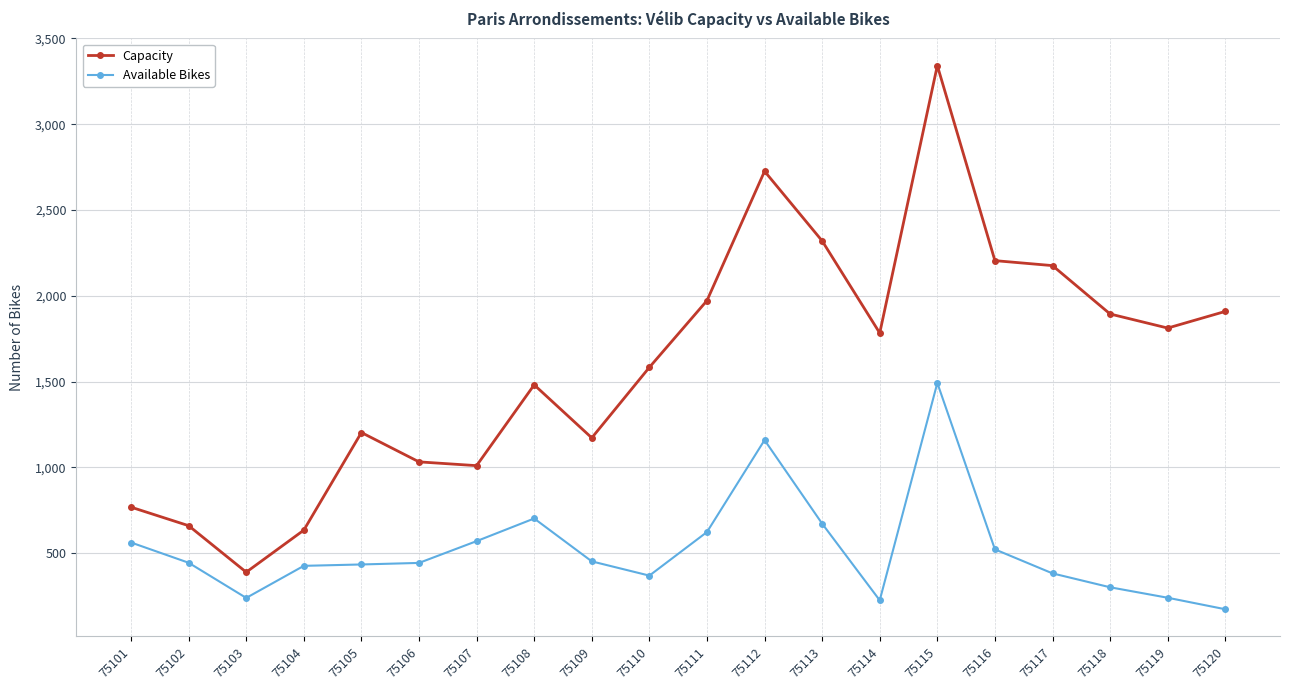

What is the value of the Available Bikes point at the 18th from the left?

301